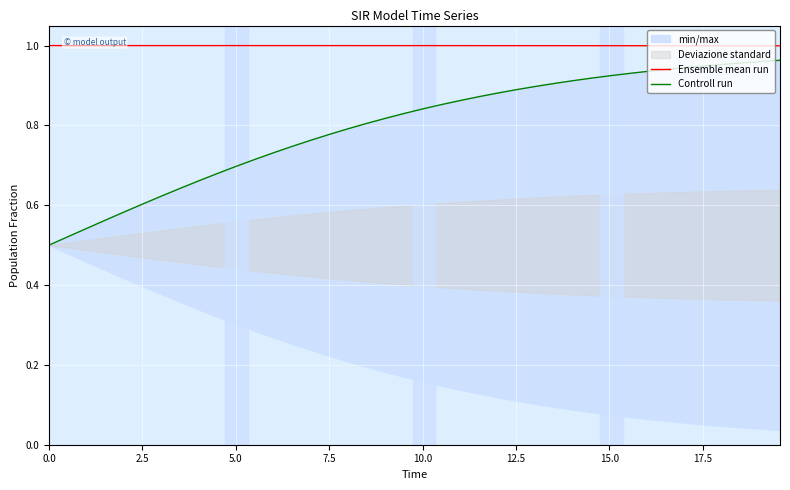

What is the highest value of the Ensemble mean run series?

1.0